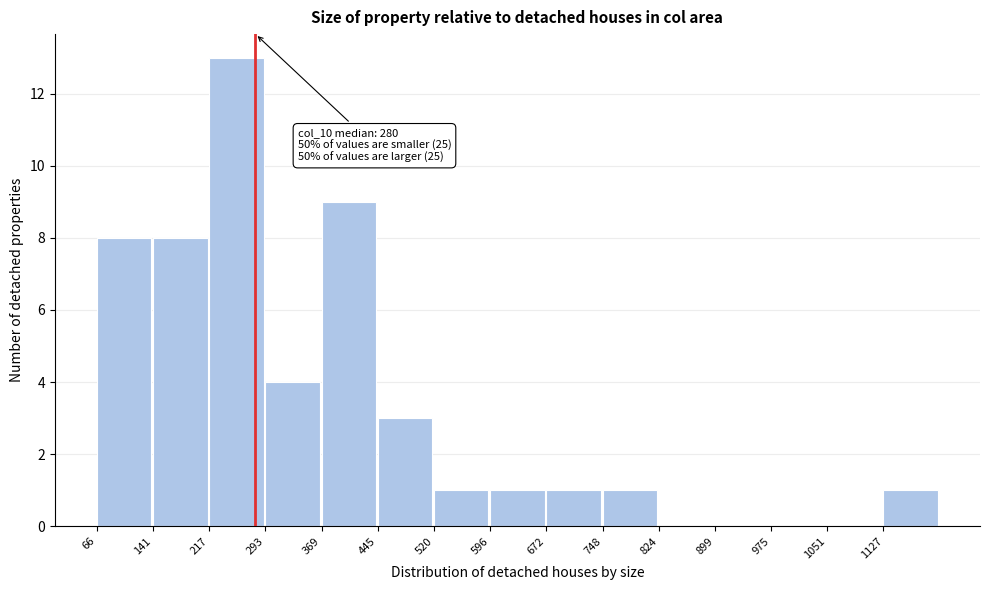

Which range on the x-axis has the tallest bar?

220 to 290